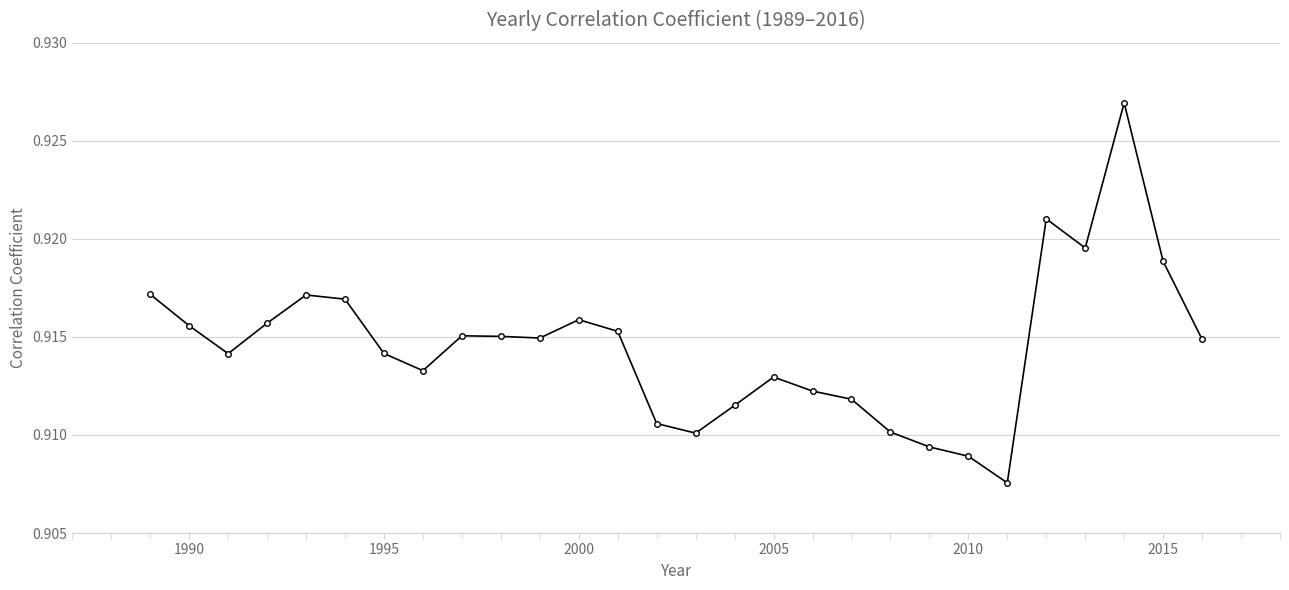

True or false: there are more than 2 points higher than both neighbors.

True